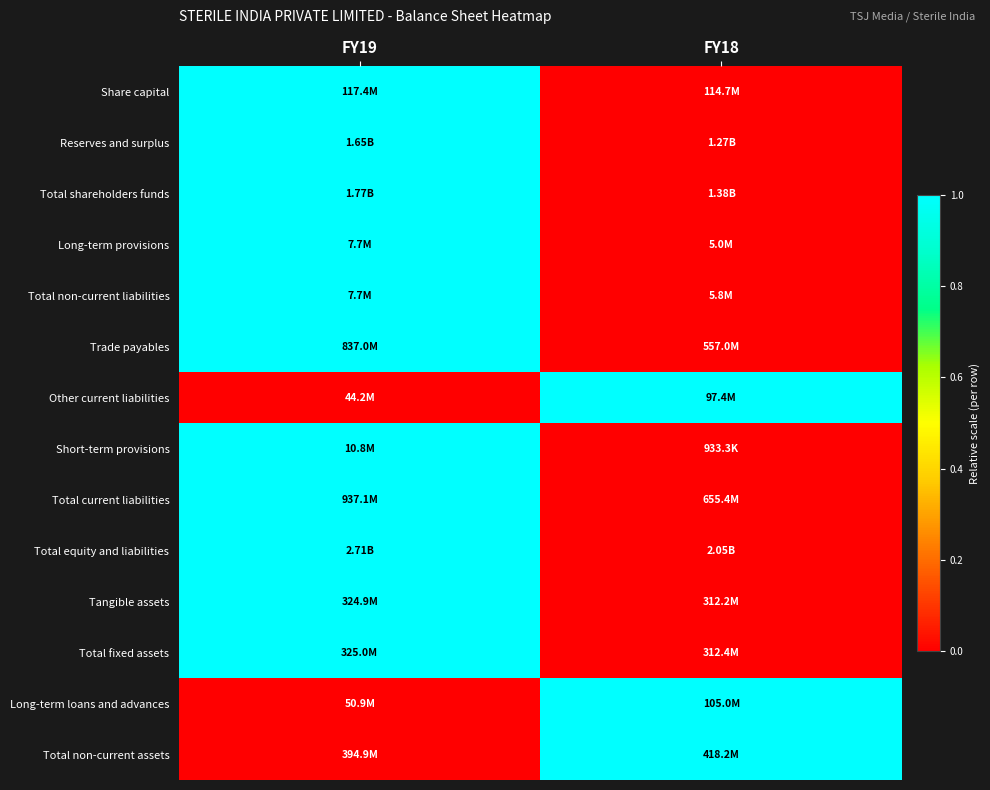

How many data points does each series have?

2